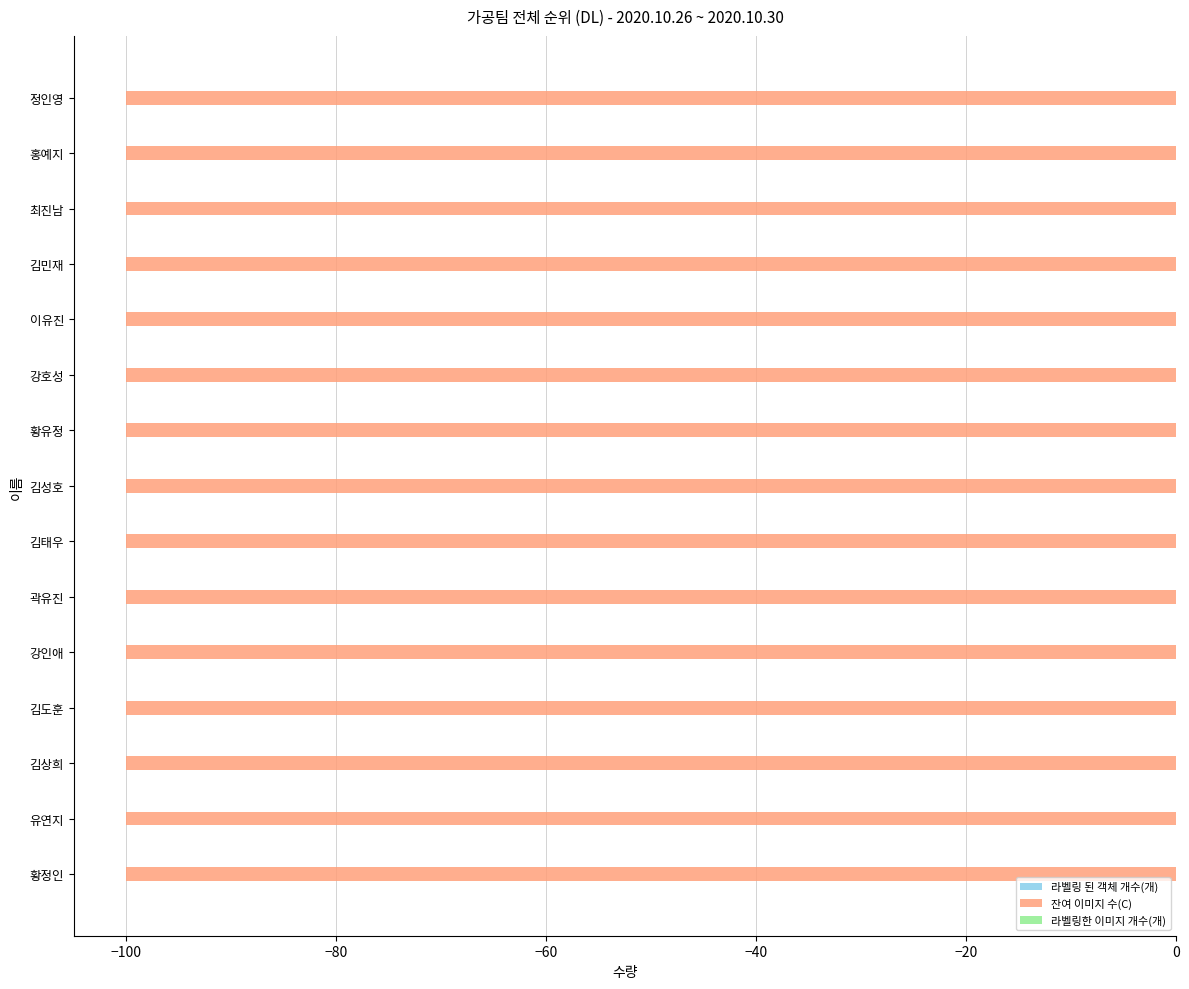

What is the total value across all series at 강호성?

-100